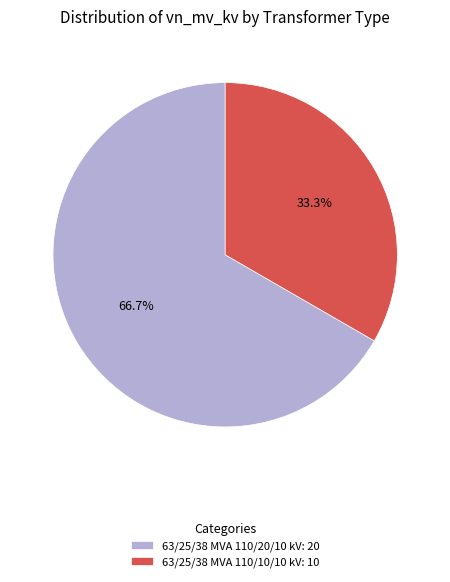

Rank the categories by value from highest to lowest.

63/25/38 MVA 110/20/10 kV, 63/25/38 MVA 110/10/10 kV